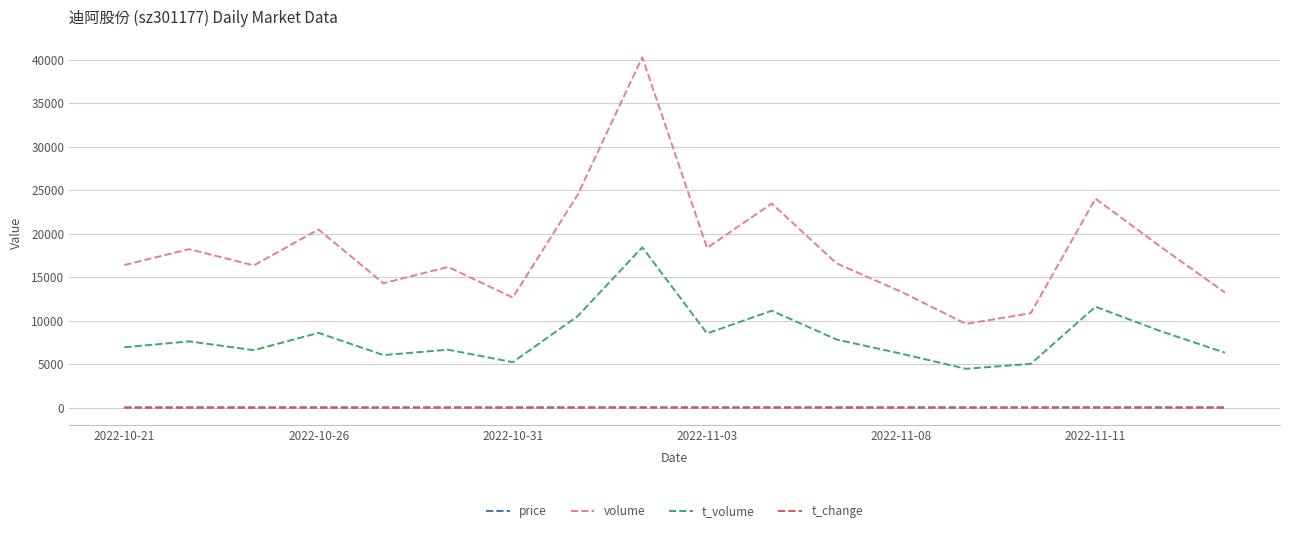

True or false: price and t_volume intersect in this chart.

False